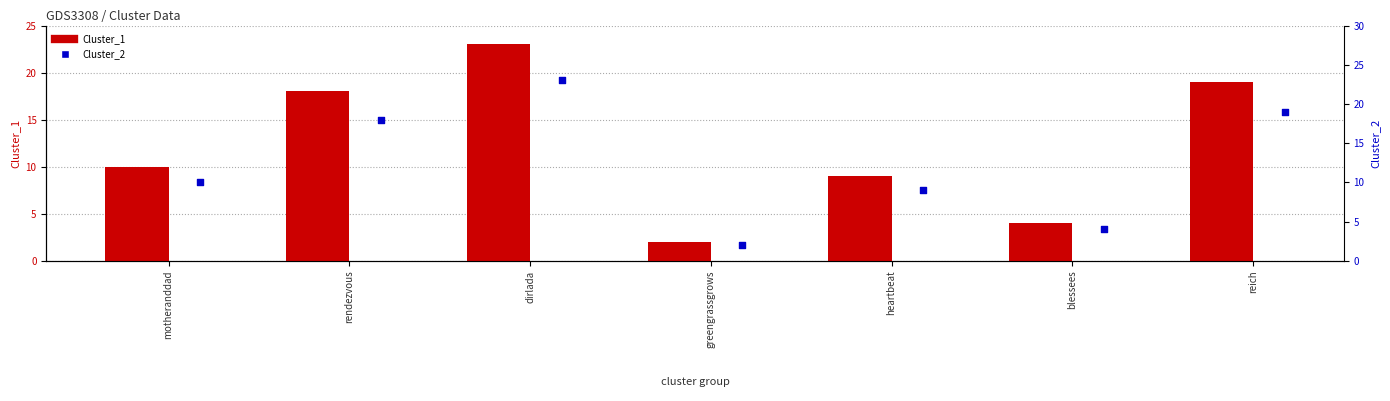

Which series has the largest total across all categories?

Cluster_1